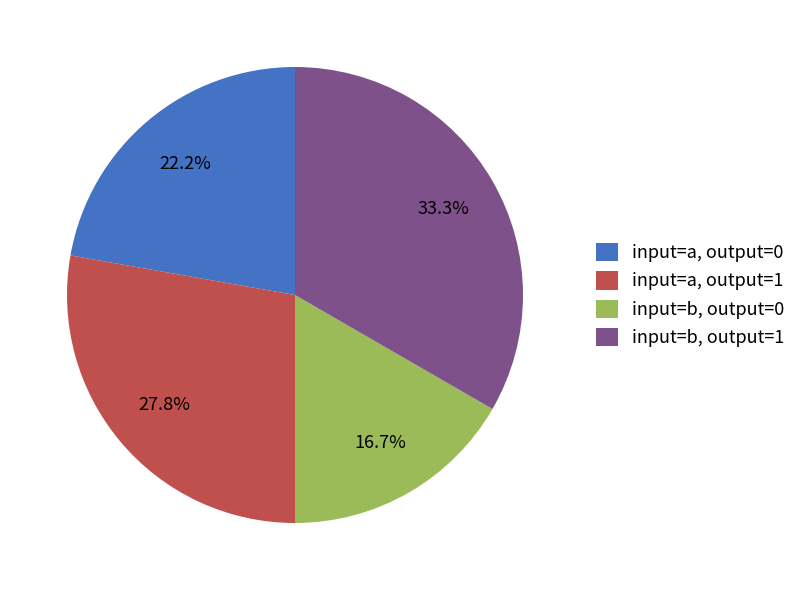

Count the number of slices in the pie.

4